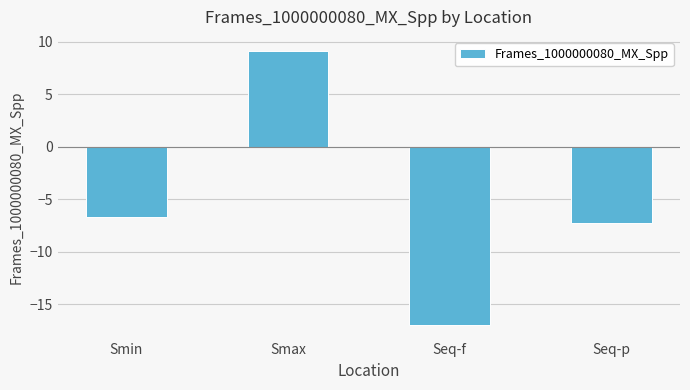

What is the label of the 1st bar from the right?

Seq-p